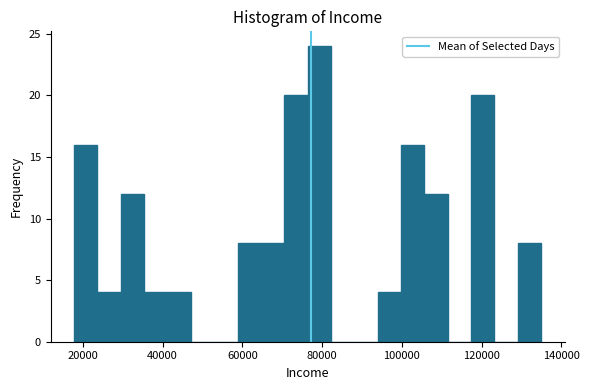

Around what value on the x-axis is the tallest bar? Give the approximate position of its centre, as read against the axis.

80000